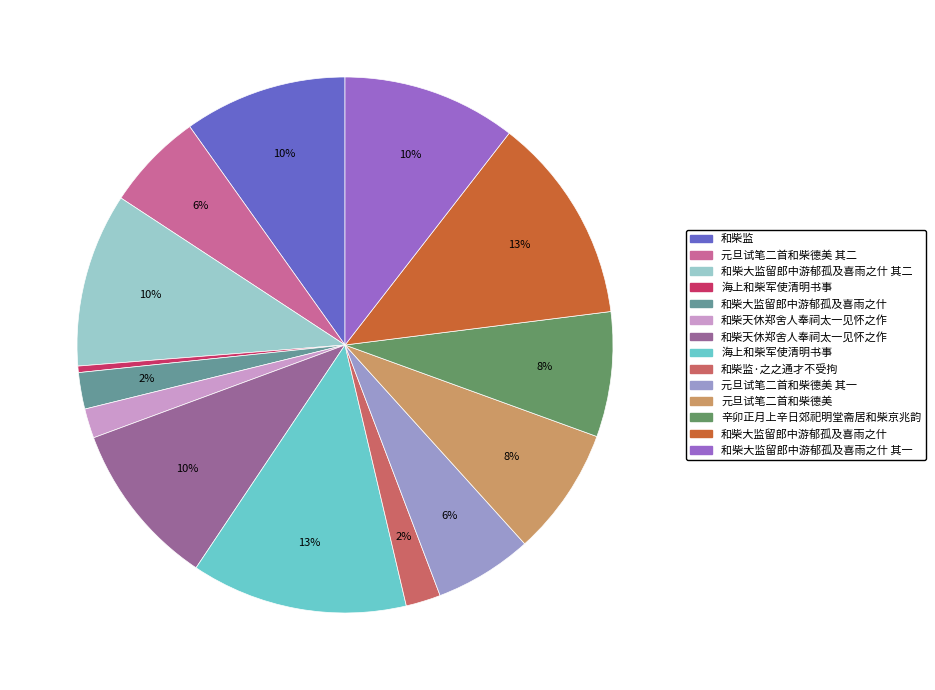

To the nearest percent, what is the average slice percentage?

7%